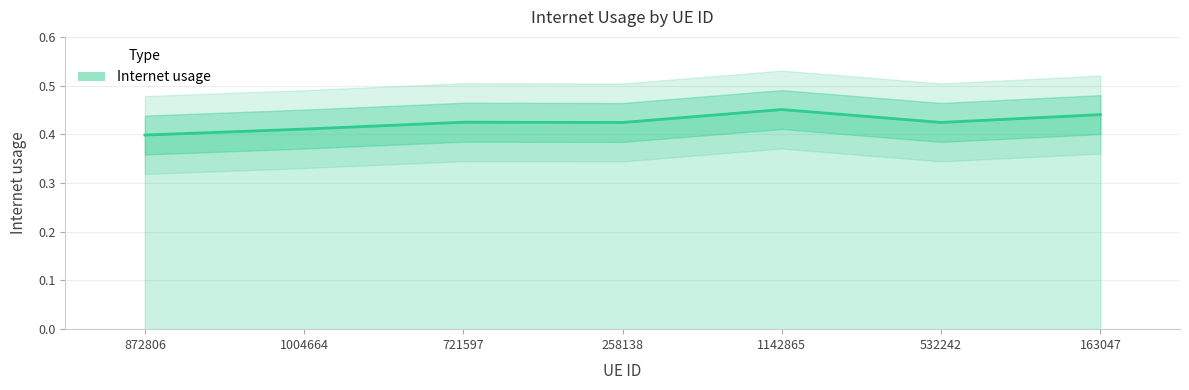

List the labels in order of value, largest first.

1142865, 163047, 721597, 532242, 258138, 1004664, 872806